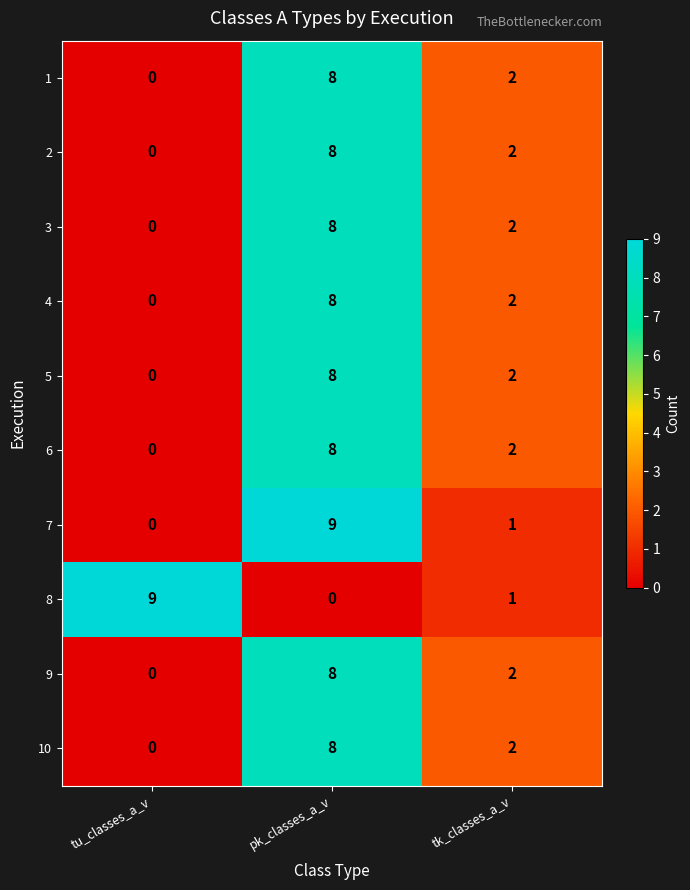

Which series changed the most between tu_classes_a_v and tk_classes_a_v?

8